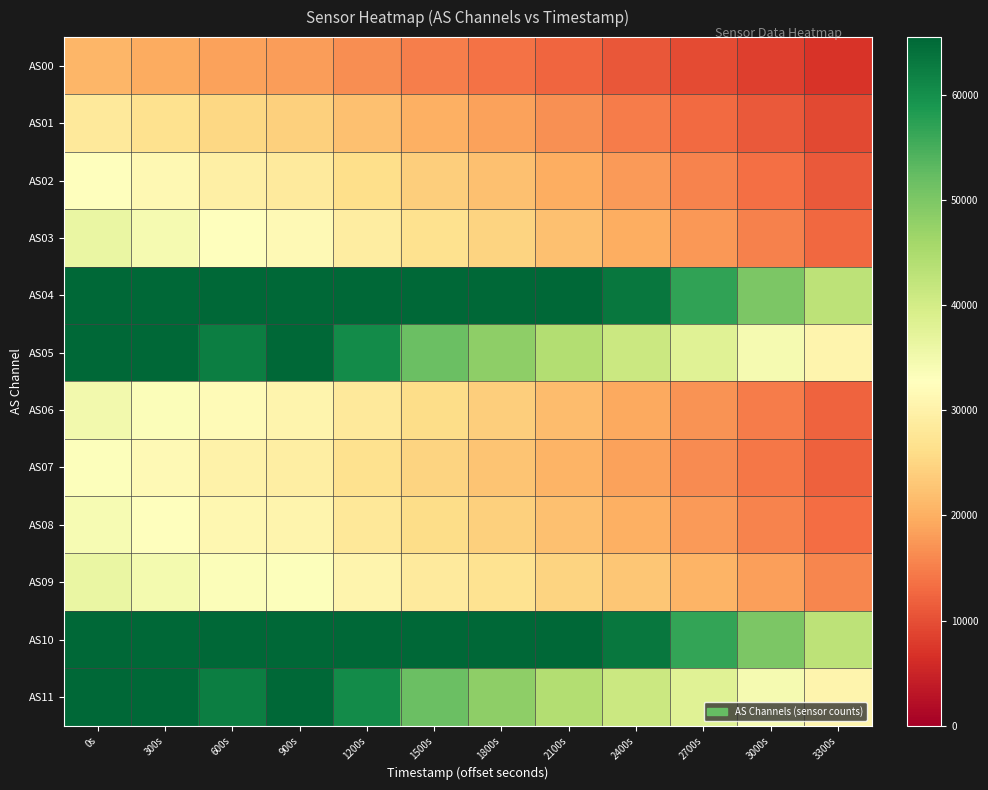

Reading left to right, list all the values displayed in this chart.

AS00: 0s=20789	300s=19665	600s=18559	900s=18029	1200s=16448	1500s=14873	1800s=13647	2100s=12300	2400s=10995	2700s=9718	3000s=8434	3300s=7108
AS01: 0s=28192	300s=26693	600s=25207	900s=24241	1200s=22225	1500s=20193	1800s=18521	2100s=16652	2400s=14841	2700s=13055	3000s=11257	3300s=9450
AS02: 0s=32847	300s=31236	600s=29593	900s=28465	1200s=26202	1500s=23928	1800s=22020	2100s=19852	2400s=17707	2700s=15572	3000s=13401	3300s=11202
AS03: 0s=36148	300s=34432	600s=32721	900s=31581	1200s=29130	1500s=26691	1800s=24626	2100s=22239	2400s=19902	2700s=17548	3000s=15108	3300s=12614
AS04: 0s=65535	300s=65535	600s=65535	900s=65535	1200s=65535	1500s=65535	1800s=65535	2100s=65535	2400s=63306	2700s=56869	3000s=50083	3300s=42869
AS05: 0s=65535	300s=65535	600s=62302	900s=65535	1200s=60442	1500s=51931	1800s=48361	2100s=44232	2400s=41056	2700s=37946	3000s=34540	3300s=30594
AS06: 0s=35055	300s=33407	600s=31763	900s=30683	1200s=28256	1500s=25943	1800s=23943	2100s=21621	2400s=19344	2700s=17029	3000s=14618	3300s=12144
AS07: 0s=33112	300s=31551	600s=29993	900s=29202	1200s=26864	1500s=24609	1800s=22748	2100s=20595	2400s=18502	2700s=16360	3000s=14126	3300s=11791
AS08: 0s=34057	300s=32612	600s=31163	900s=30501	1200s=28120	1500s=25984	1800s=24207	2100s=22103	2400s=20000	2700s=17846	3000s=15545	3300s=13106
AS09: 0s=36153	300s=34770	600s=33402	900s=33038	1200s=30615	1500s=28570	1800s=26896	2100s=24831	2400s=22796	2700s=20650	3000s=18306	3300s=15709
AS10: 0s=65535	300s=65535	600s=65535	900s=65535	1200s=65535	1500s=65535	1800s=65535	2100s=65535	2400s=63307	2700s=56830	3000s=50074	3300s=42854
AS11: 0s=65535	300s=65535	600s=62321	900s=65535	1200s=60446	1500s=51925	1800s=48370	2100s=44243	2400s=41061	2700s=37949	3000s=34537	3300s=30591